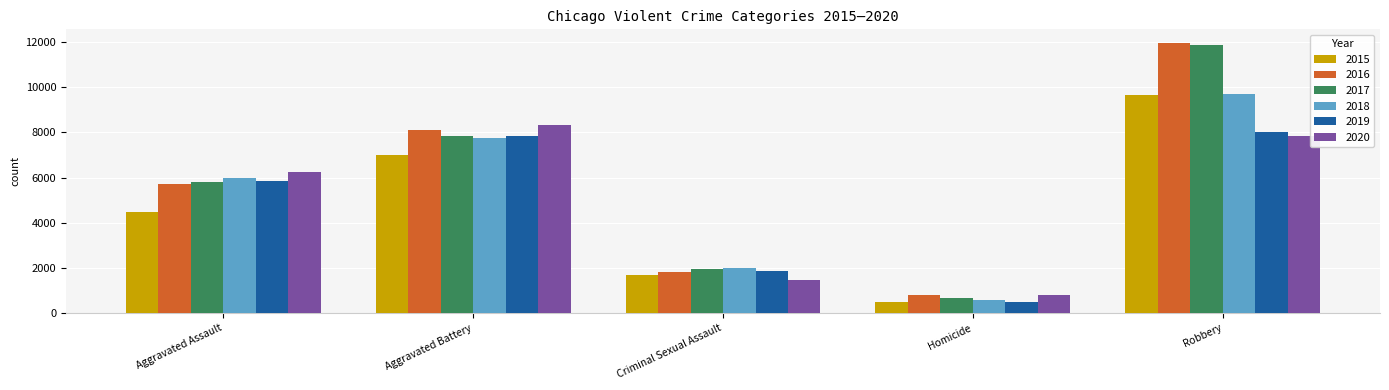

Rank the categories by 2020 value from highest to lowest.

Aggravated Battery, Robbery, Aggravated Assault, Criminal Sexual Assault, Homicide